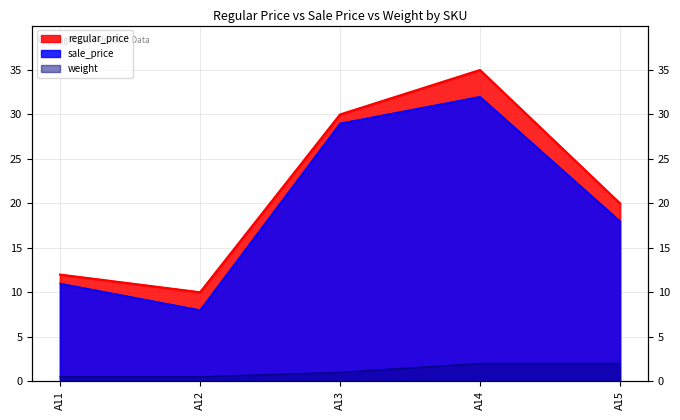

True or false: regular_price and sale_price intersect in this chart.

False